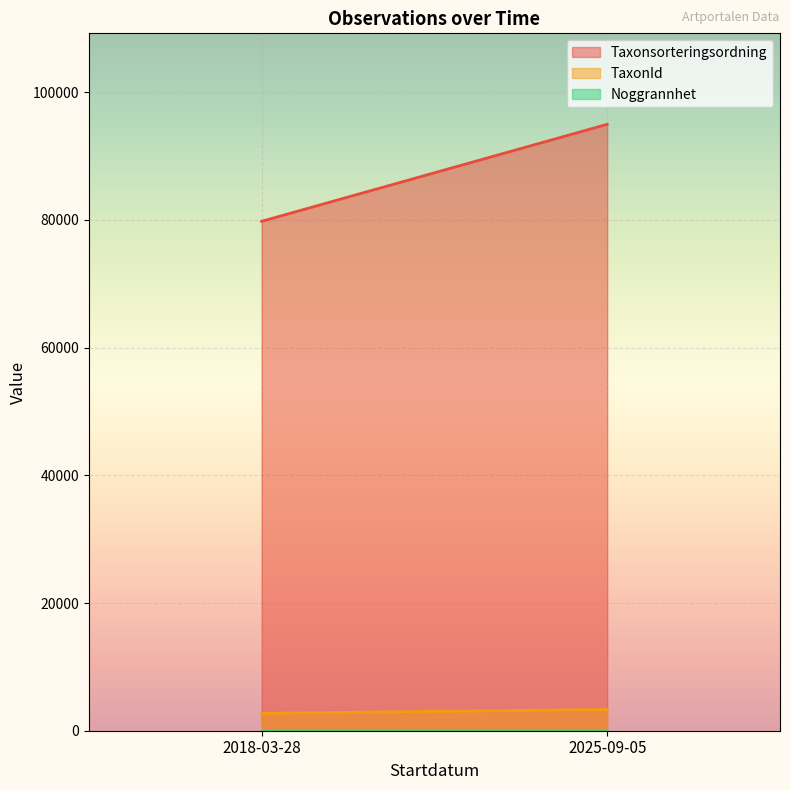

Which series has the largest range (max minus min)?

Taxonsorteringsordning